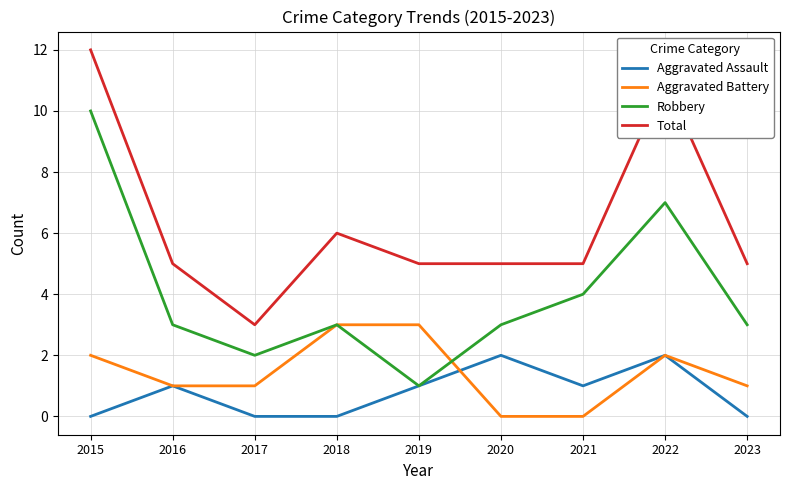

Where does the Total series first go above 5?

2015